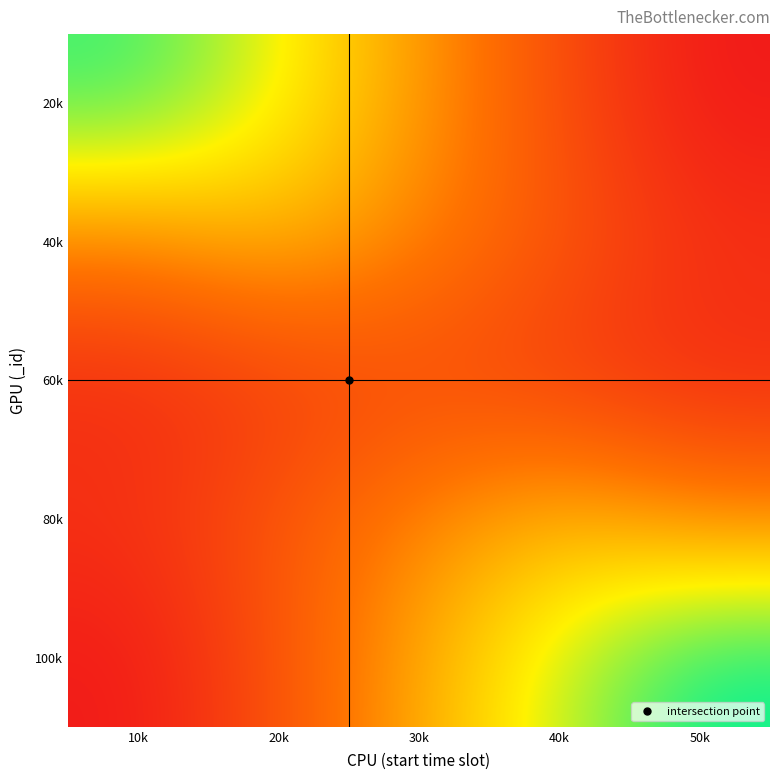

What is the total value across all series at 40k?

5501.5